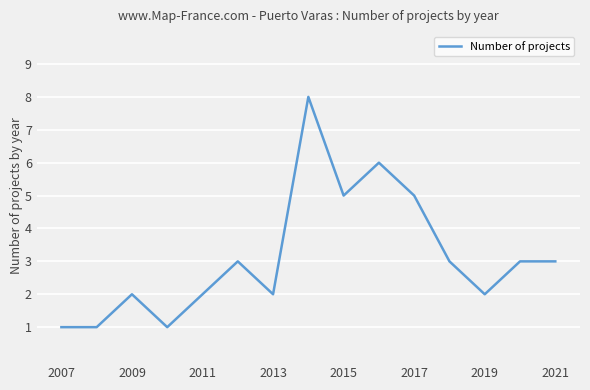

What is the maximum value shown in the chart?

8